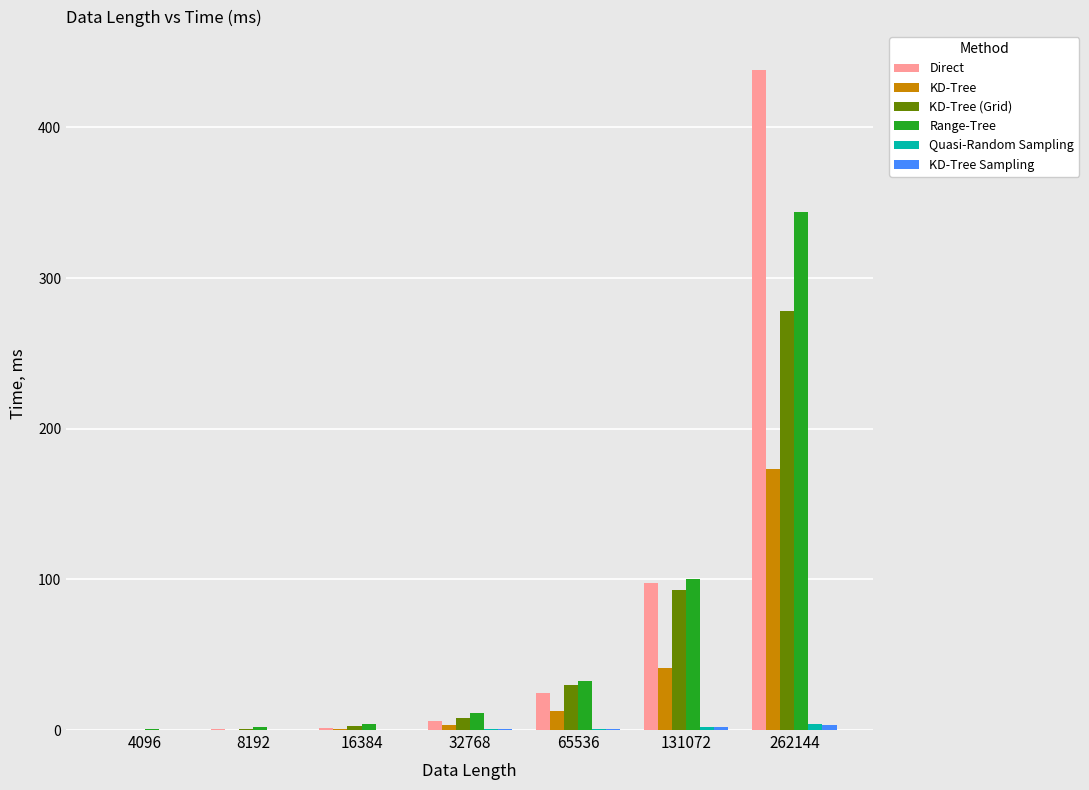

Which series changed the most between 131072 and 262144?

Direct